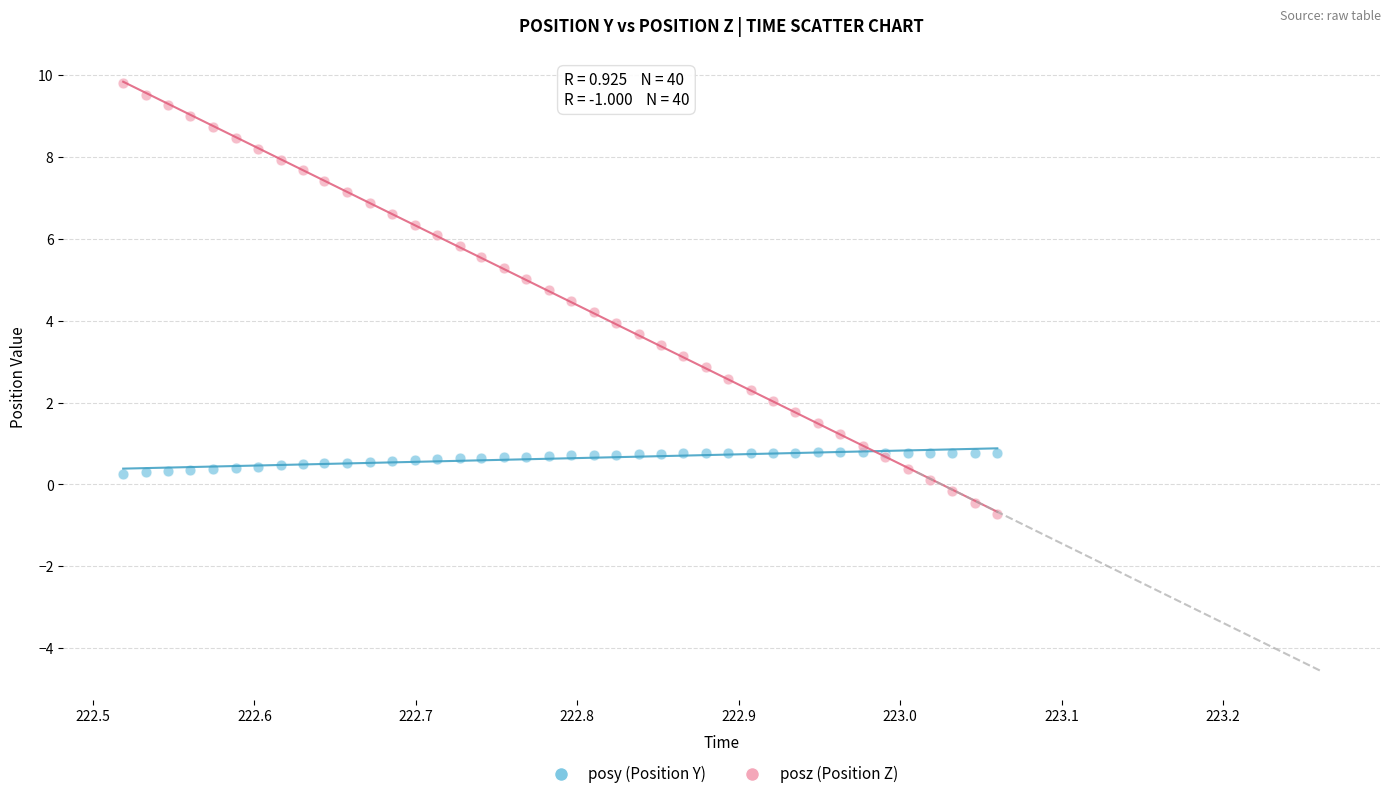

What is the X range (max minus min) for the scatter plot?

0.5